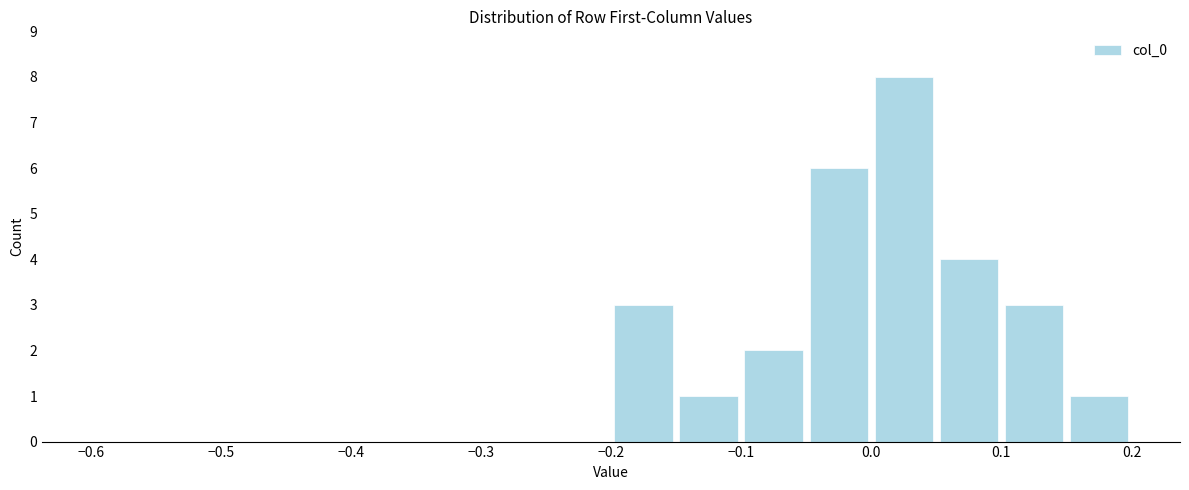

How tall is the bar that spans 0.00 to 0.05 on the x-axis? The values are not printed on the chart, so give them approximately, as read against the axis.

8